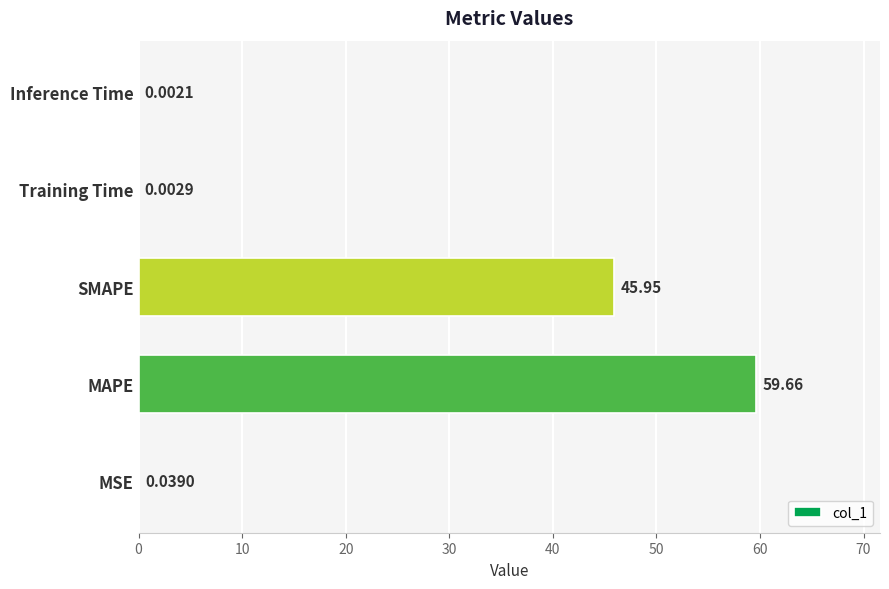

Count the number of data series in this chart.

1